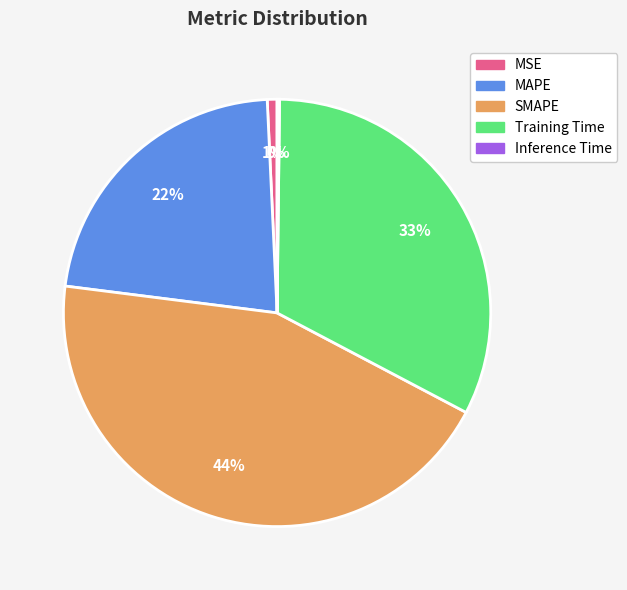

Is it true that MAPE is 9% of the pie?

False